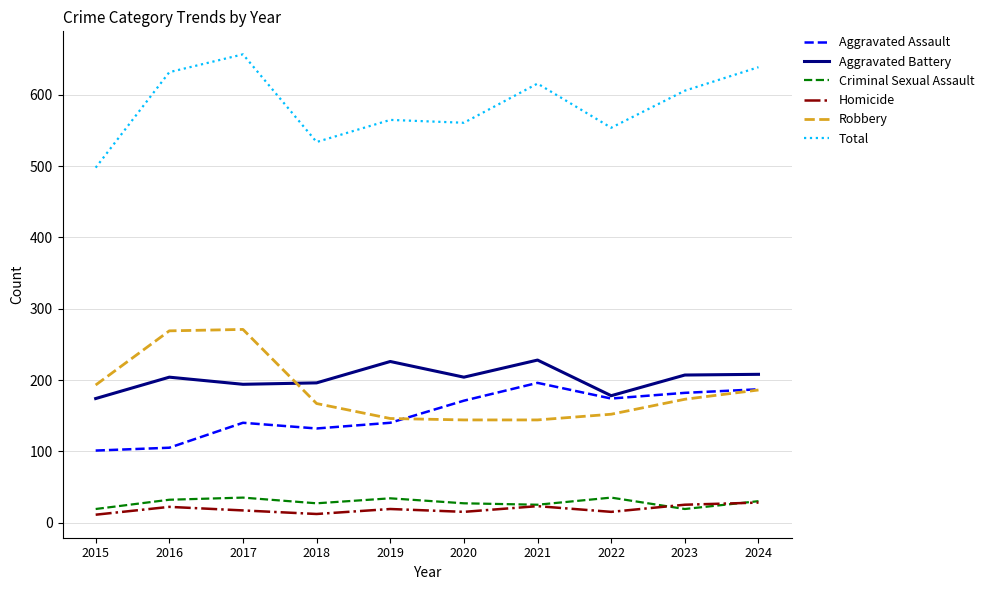

At how many categories does at least one series exceed 599?

5